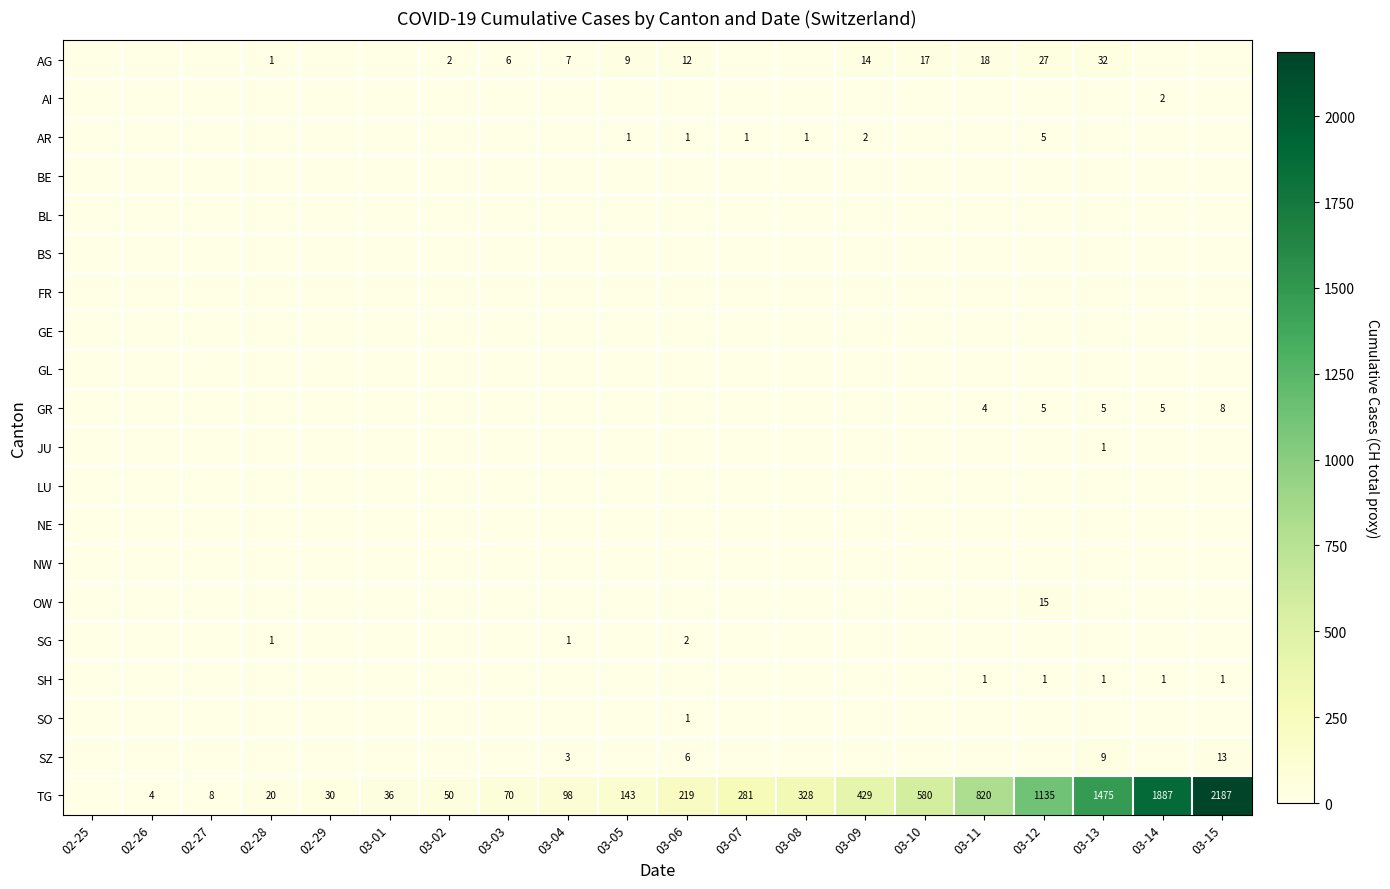

Which category has the highest value across all series?

03-15